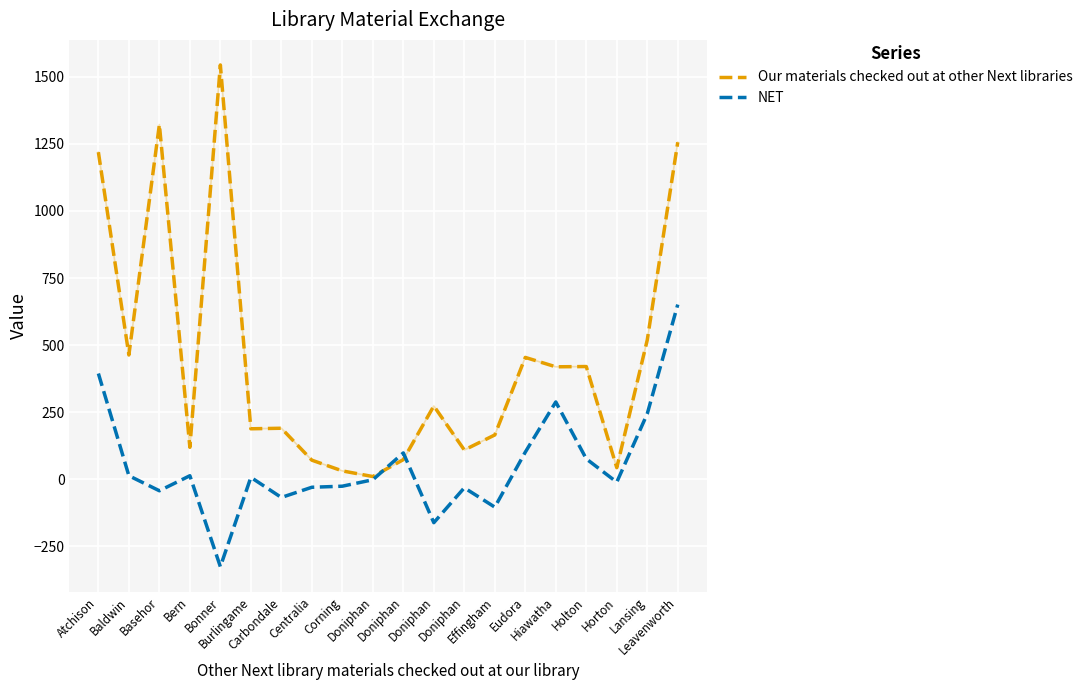

Rank the series at Doniphan from lowest to highest value.

NET, Our materials checked out at other Next libraries